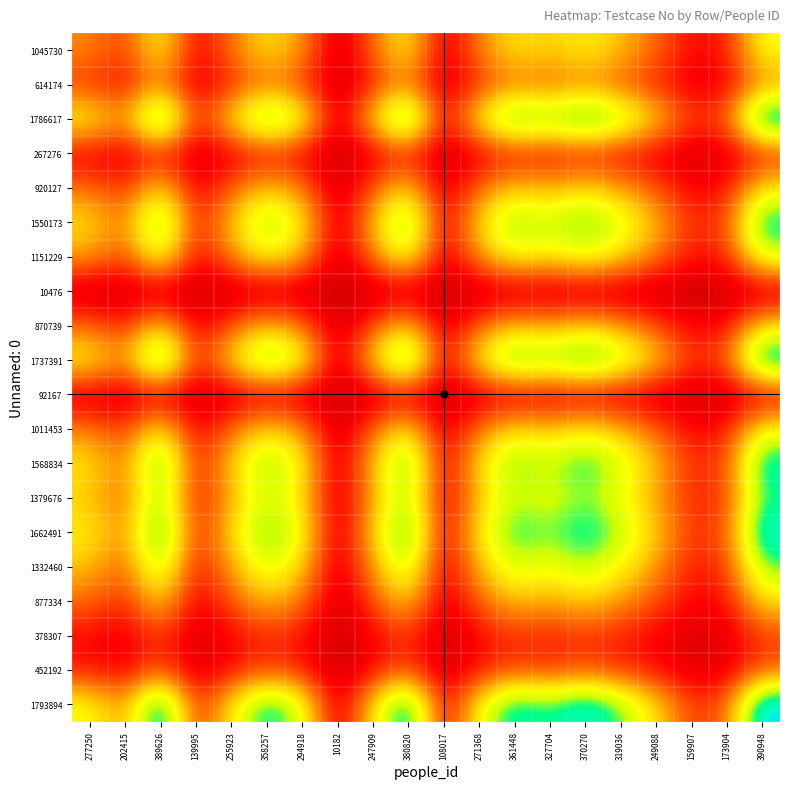

How many data points does each series have?

20